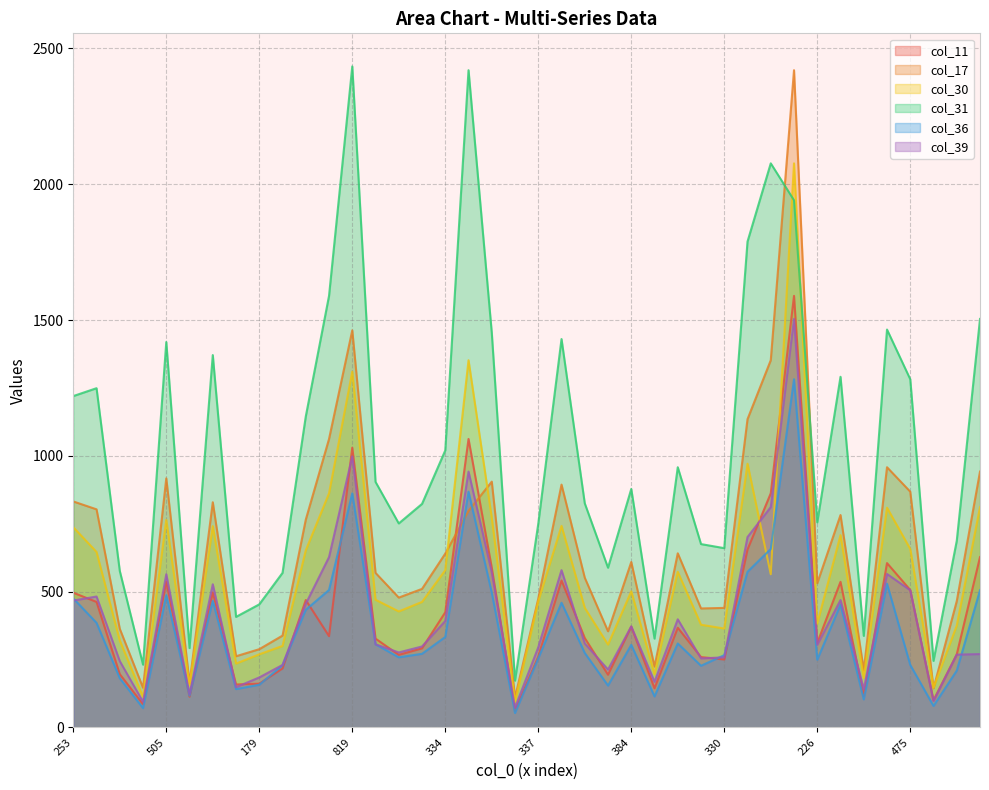

At which category does col_30 reach its first local valley?

93